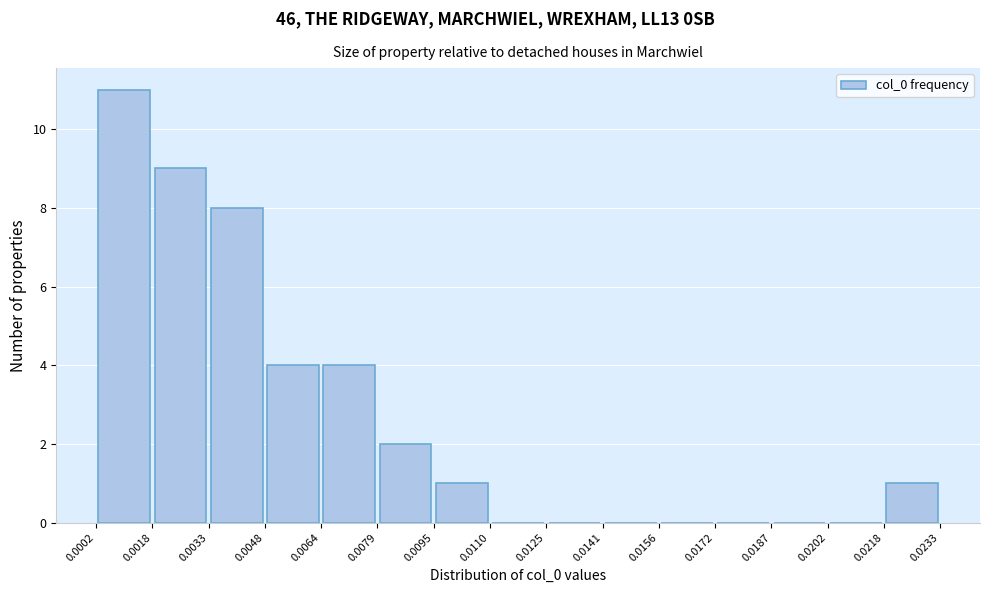

Reading left to right, transcribe this chart: for each bar, give the range it covers on the x-axis and its height. The values are not printed on the chart, so give them approximately, as read against the axis.

0.0002 to 0.0018: 11
0.0018 to 0.0033: 9
0.0033 to 0.0048: 8
0.0048 to 0.0064: 4
0.0064 to 0.0079: 4
0.0079 to 0.0095: 2
0.0095 to 0.0110: 1
0.0110 to 0.0125: 0
0.0125 to 0.0141: 0
0.0141 to 0.0156: 0
0.0156 to 0.0172: 0
0.0172 to 0.0187: 0
0.0187 to 0.0202: 0
0.0202 to 0.0218: 0
0.0218 to 0.0233: 1